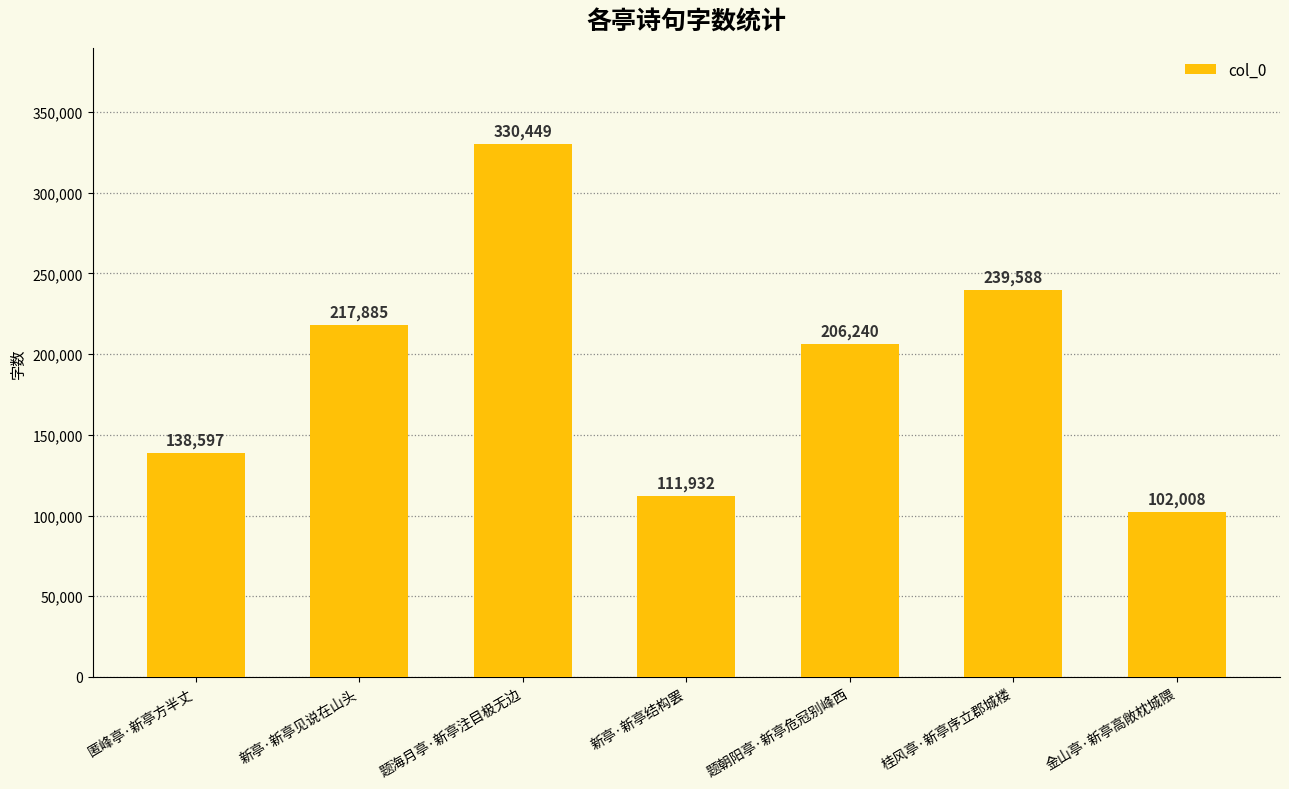

At which label does the data first exceed 206240?

新亭·新亭见说在山头